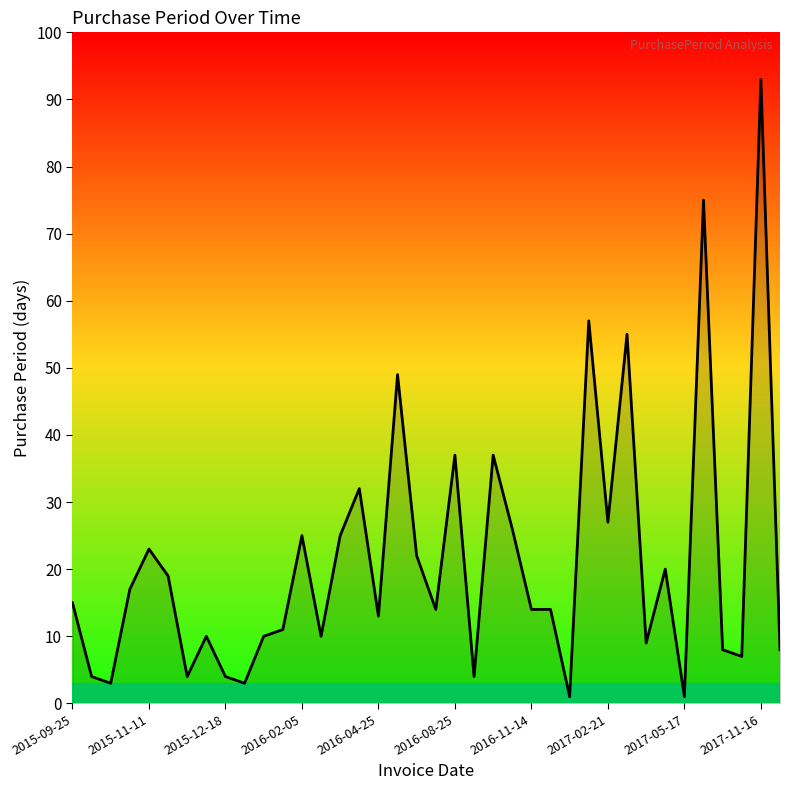

What is the difference between the maximum and minimum values?

92